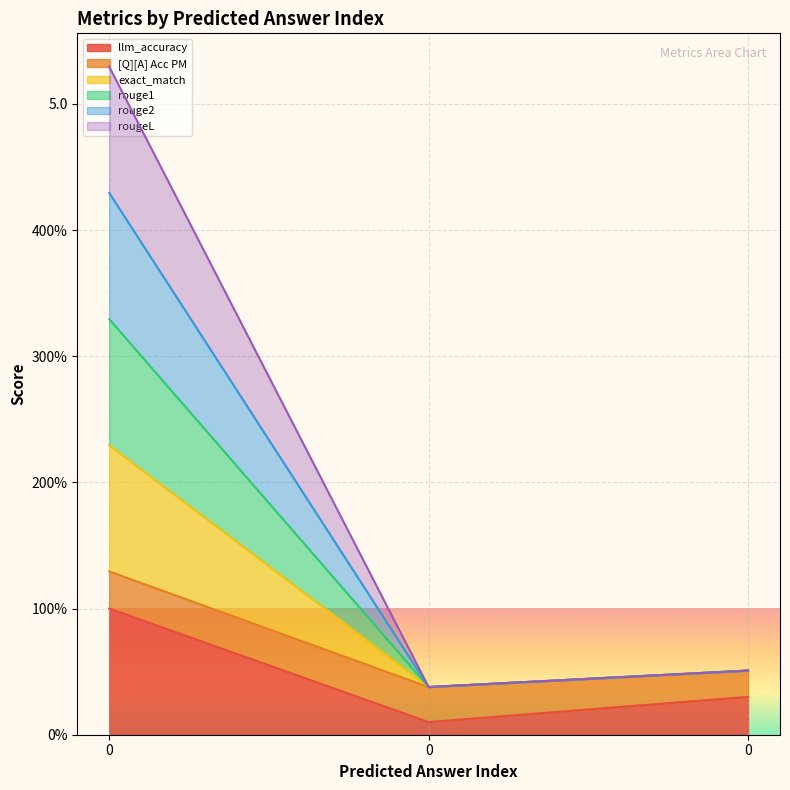

Does the chart display data point markers on the line(s)?

No